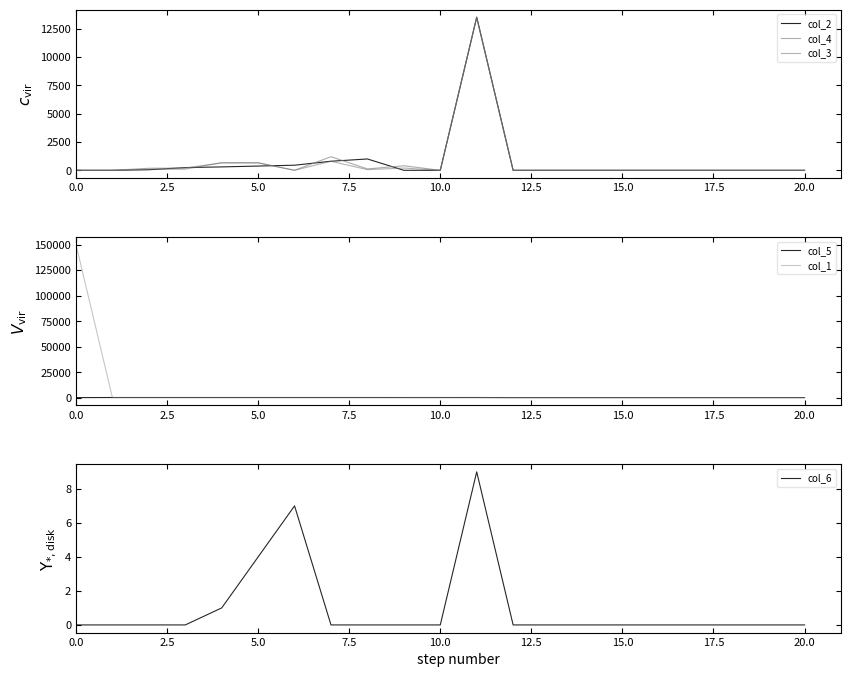

Rank the series by their maximum value, from lowest to highest.

col_6, col_5, col_2, col_4, col_3, col_1